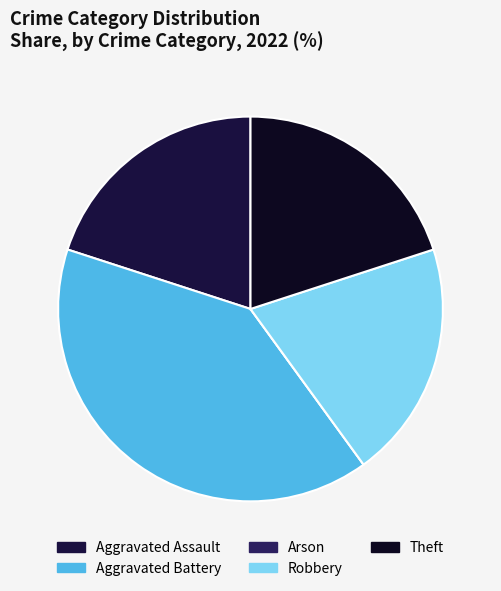

What percentage is the Aggravated Assault slice, to the nearest percent?

20%